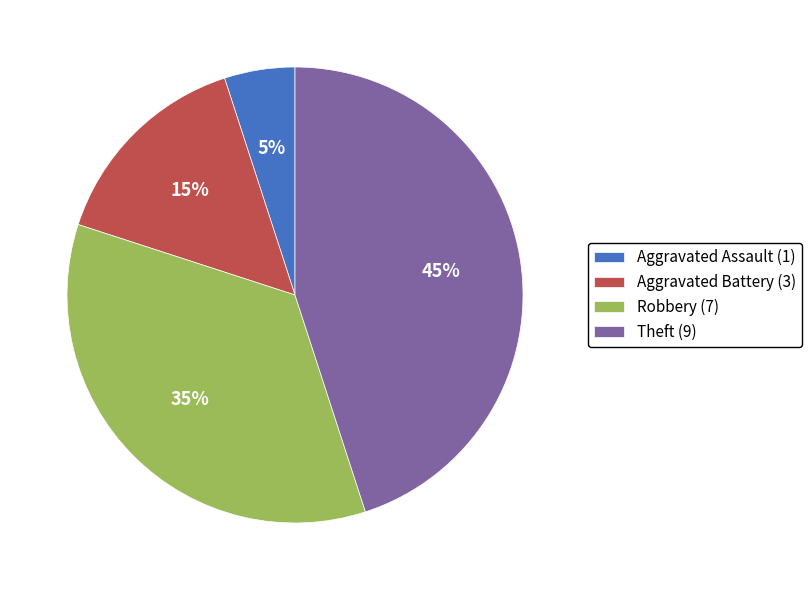

How many slices are in this pie chart?

4